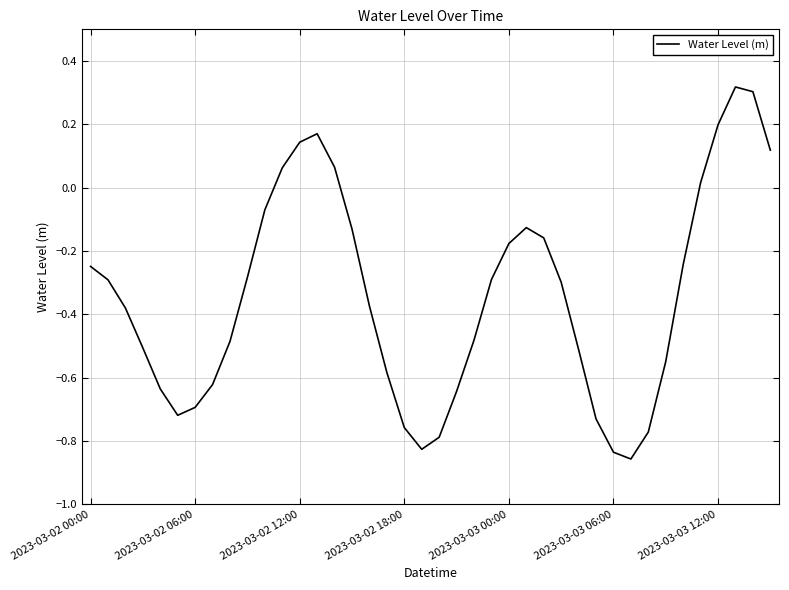

What is the difference between the maximum and minimum values?

1.2